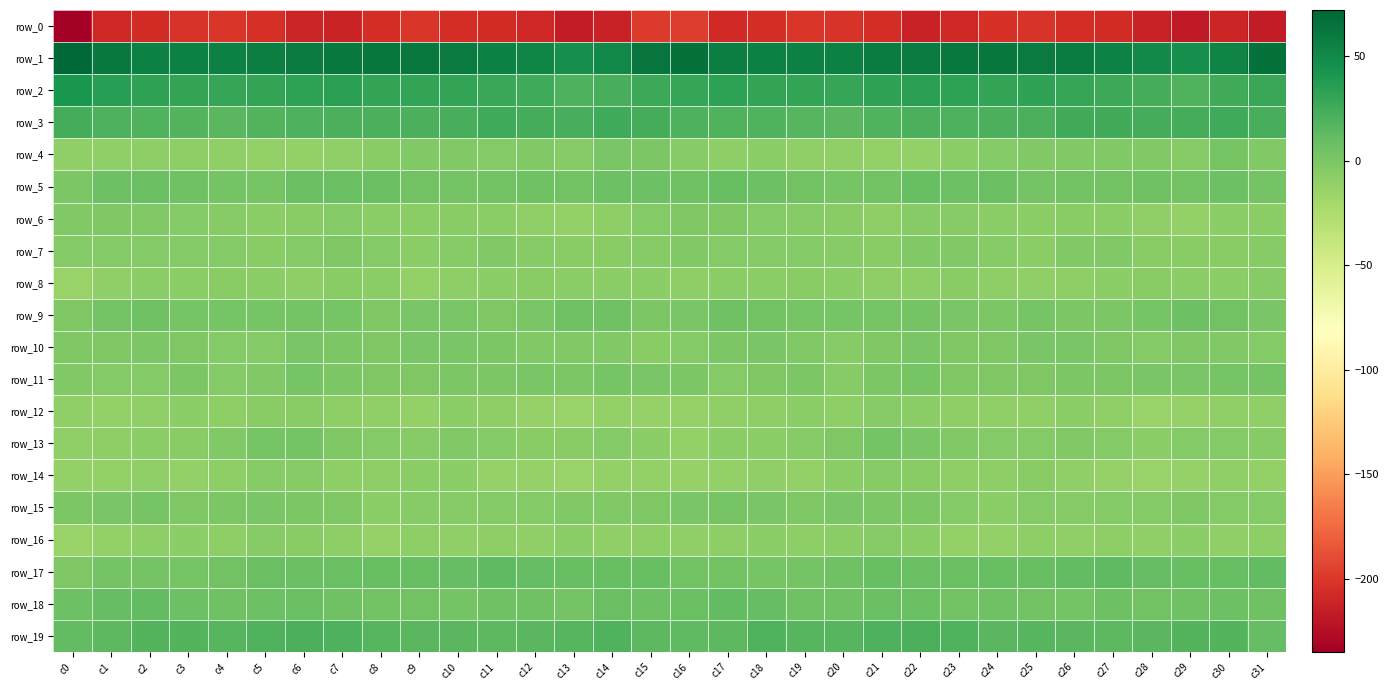

What is the difference between the row_10 values at c24 and c19?

2.2